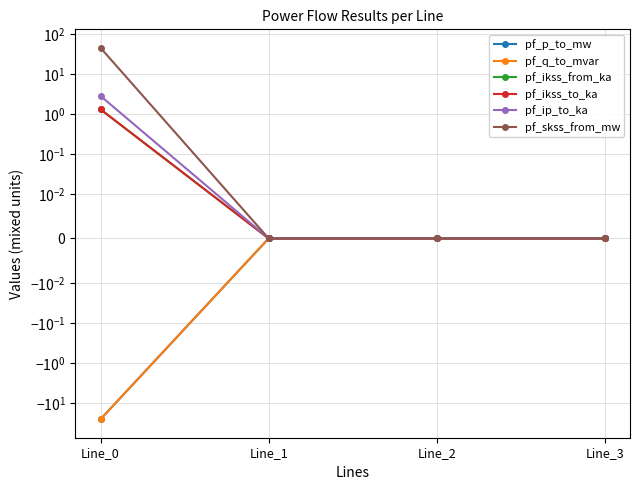

What is the greatest value displayed?

45.4